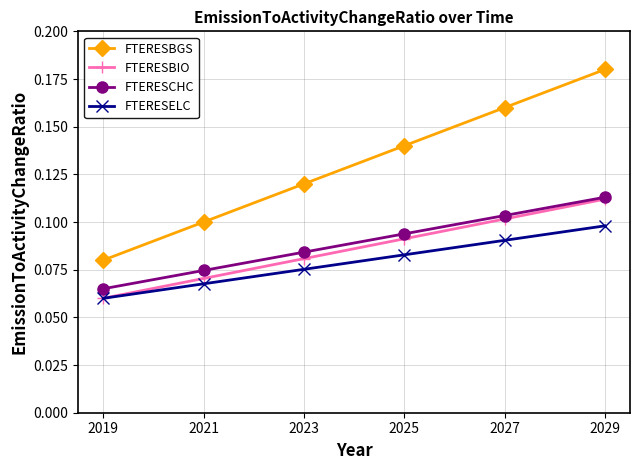

List the labels in order of FTERESCHC value, largest first.

2029, 2027, 2025, 2023, 2021, 2019